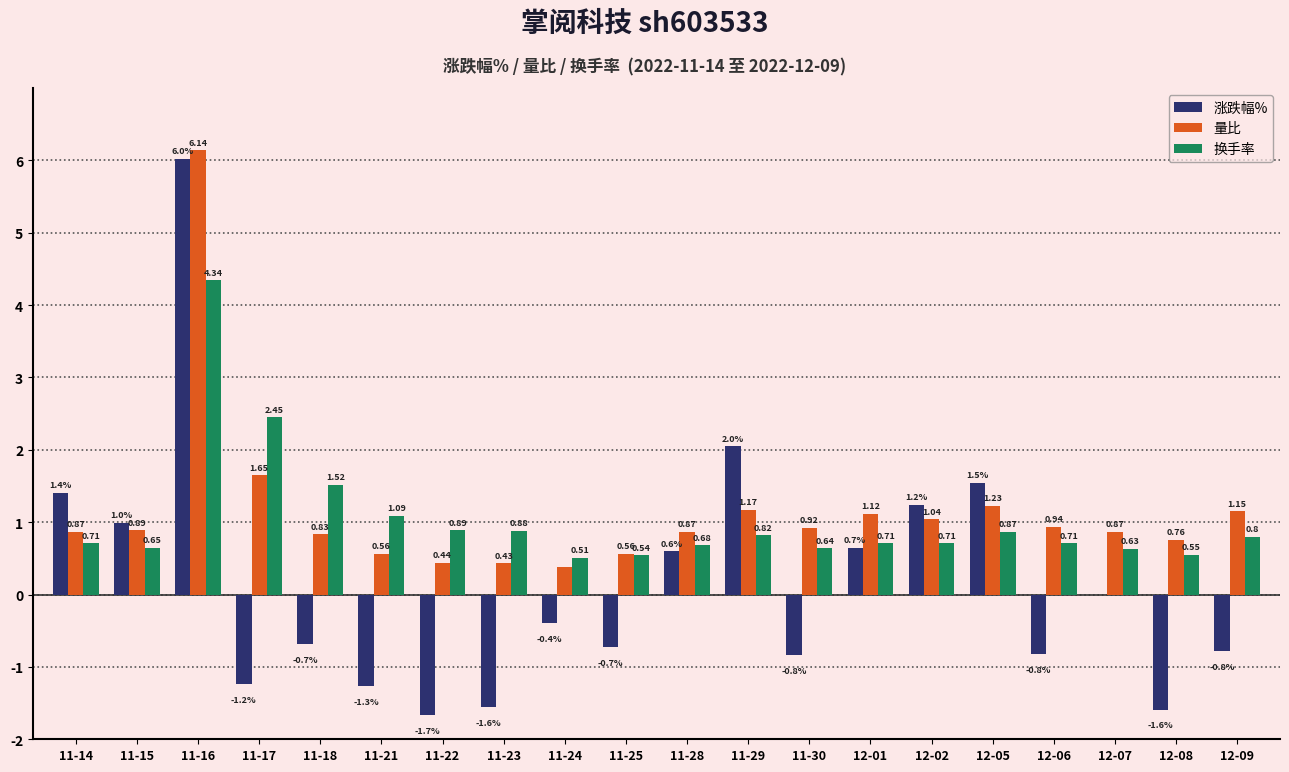

What is the sum of the 换手率 values at 11-15 and 11-30?

1.3